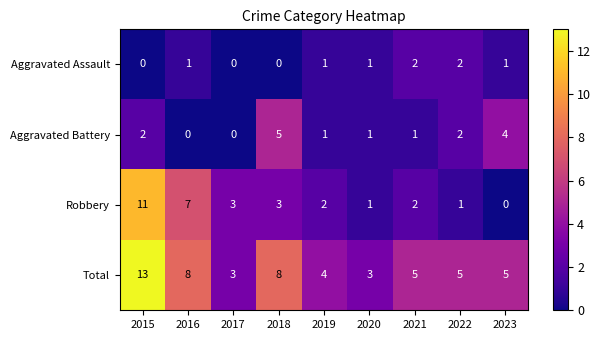

Where does the Robbery series first go above 2?

2015